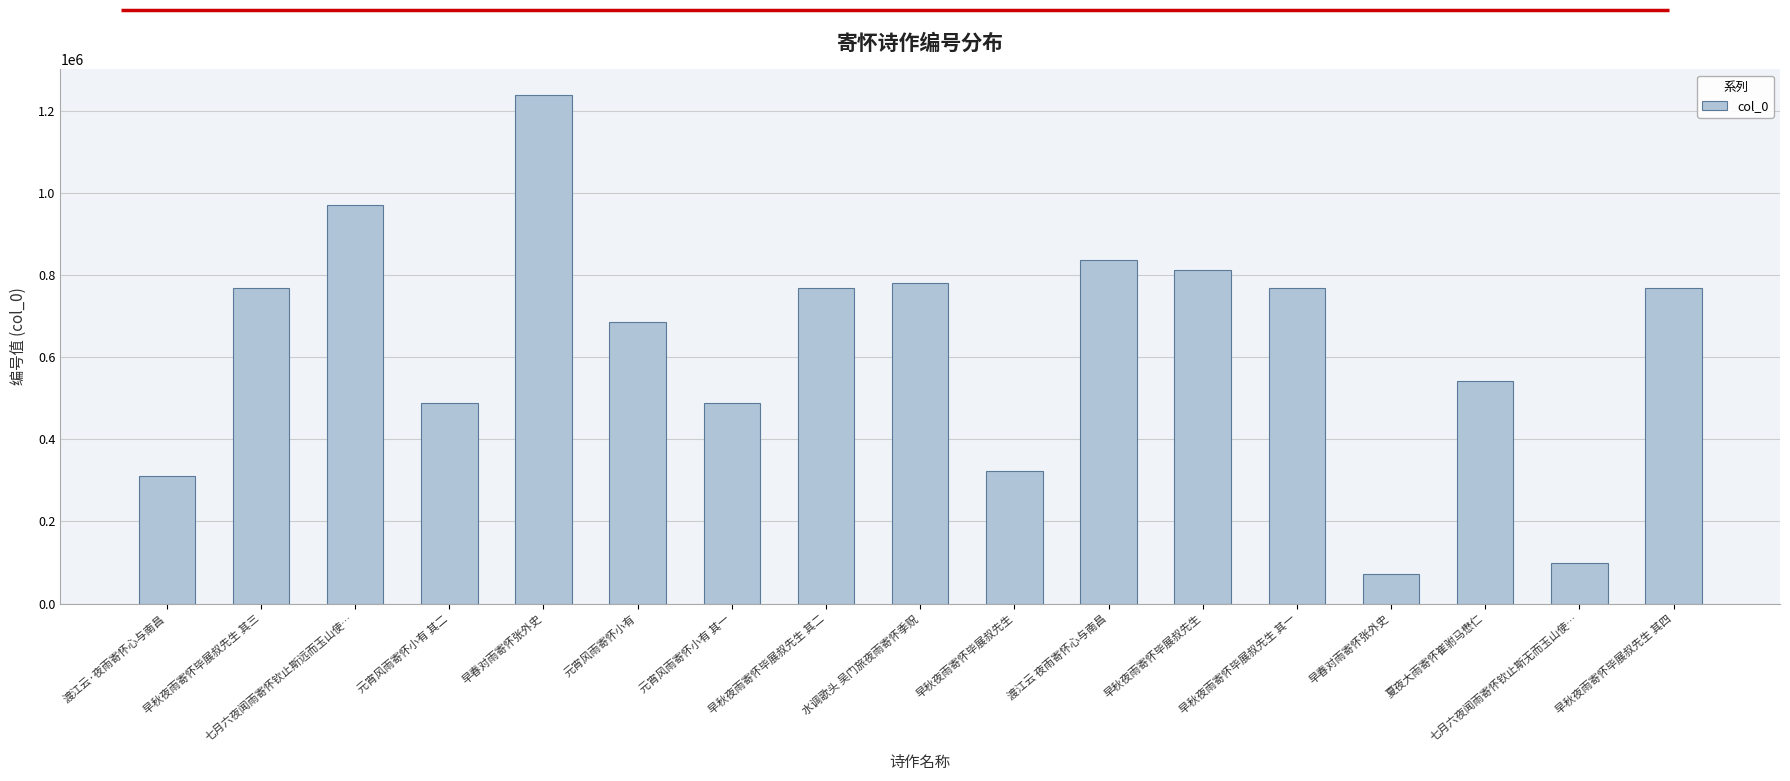

What is the average value?

631009